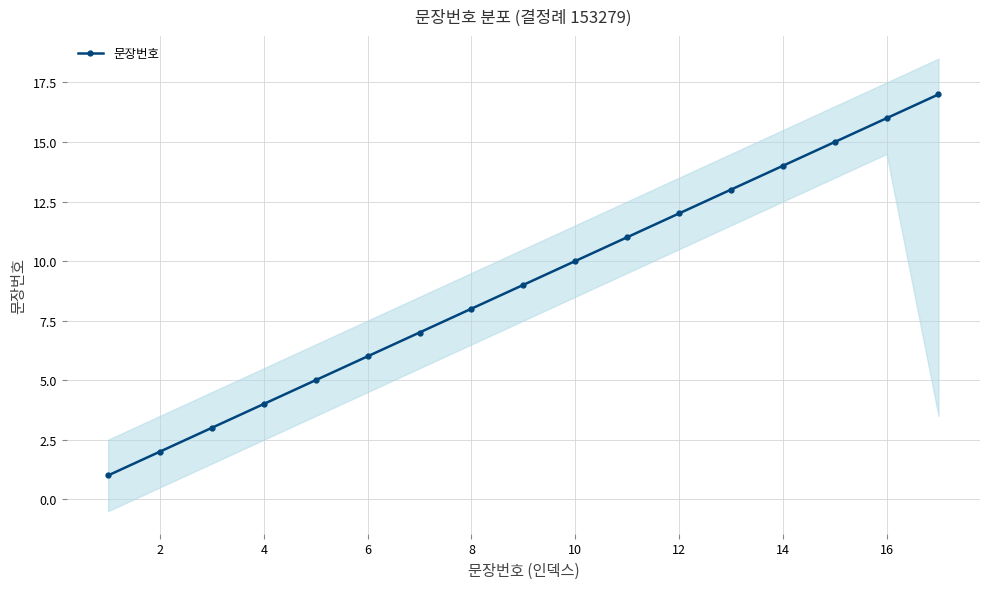

True or false: 문장번호 has more than 0 points higher than both neighbors.

False